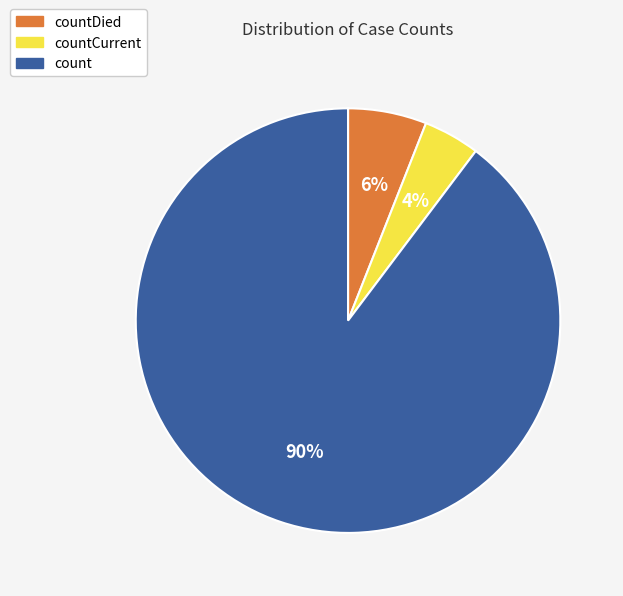

Which slice represents more than half of the pie?

count